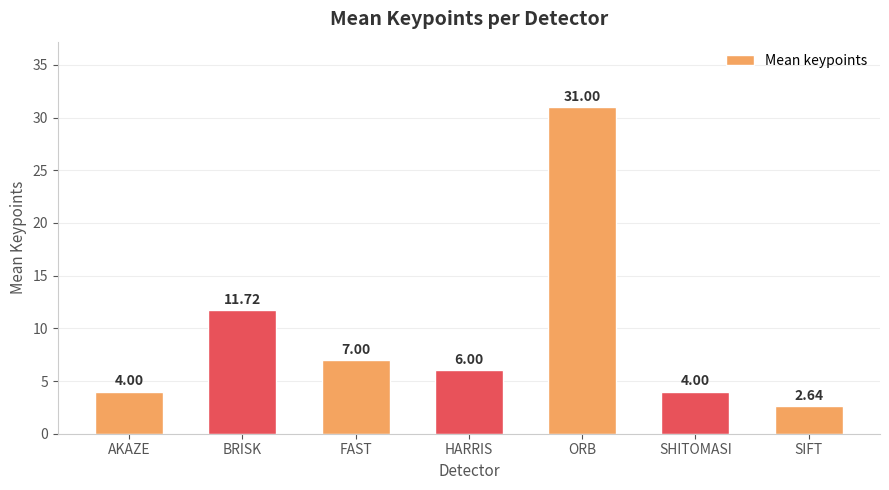

What is the label of the 5th bar from the right?

FAST